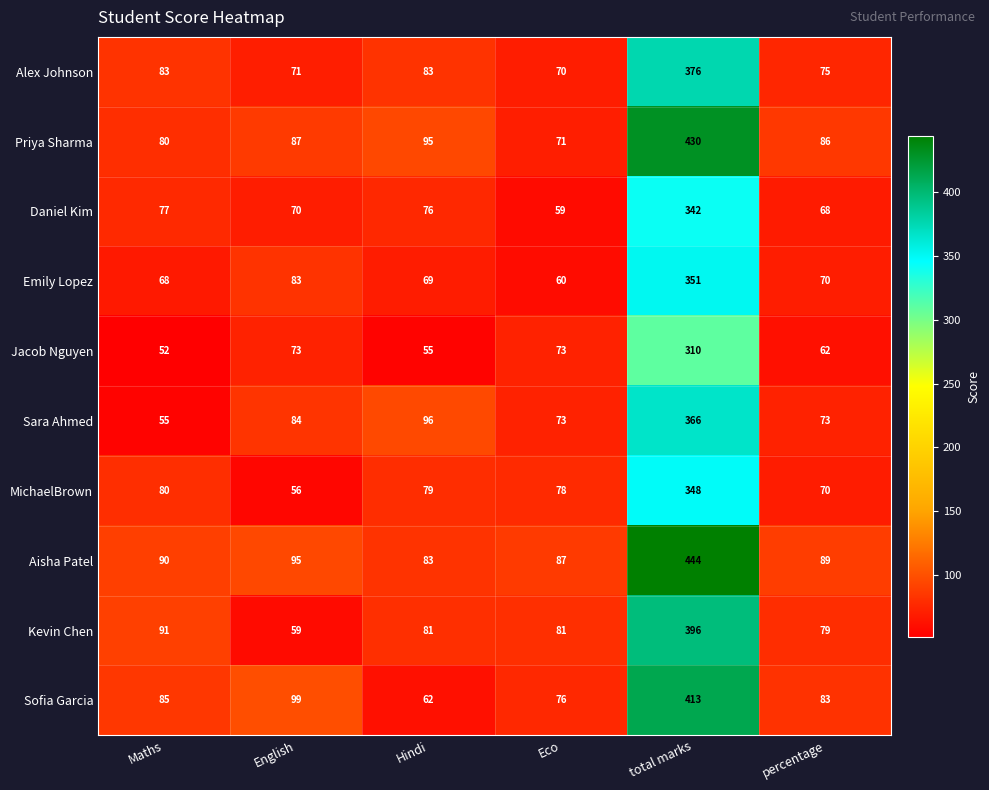

At which label is Sara Ahmed closest to 210?

Hindi